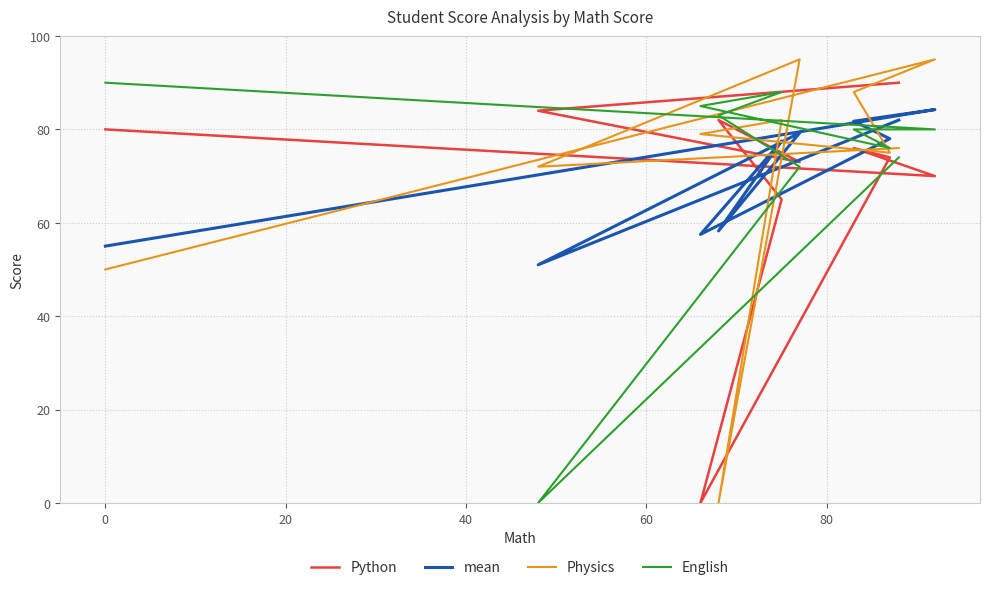

List the series in order of their peak value, lowest first.

mean, Python, English, Physics